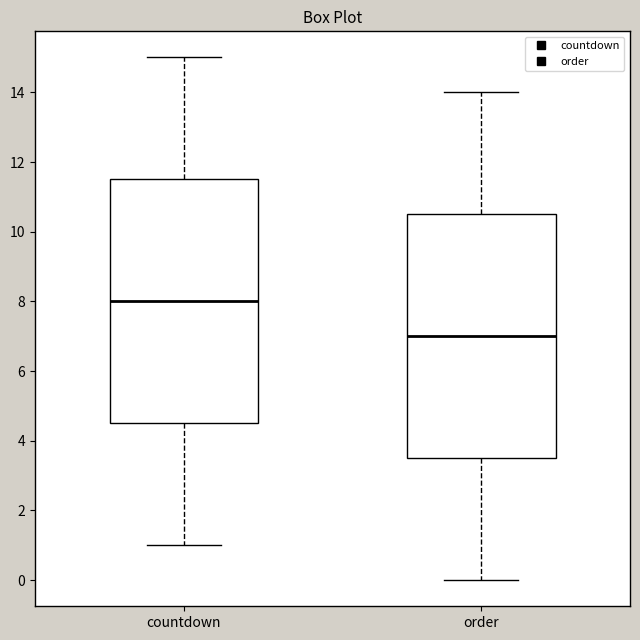

Which box's median line is the lowest?

order